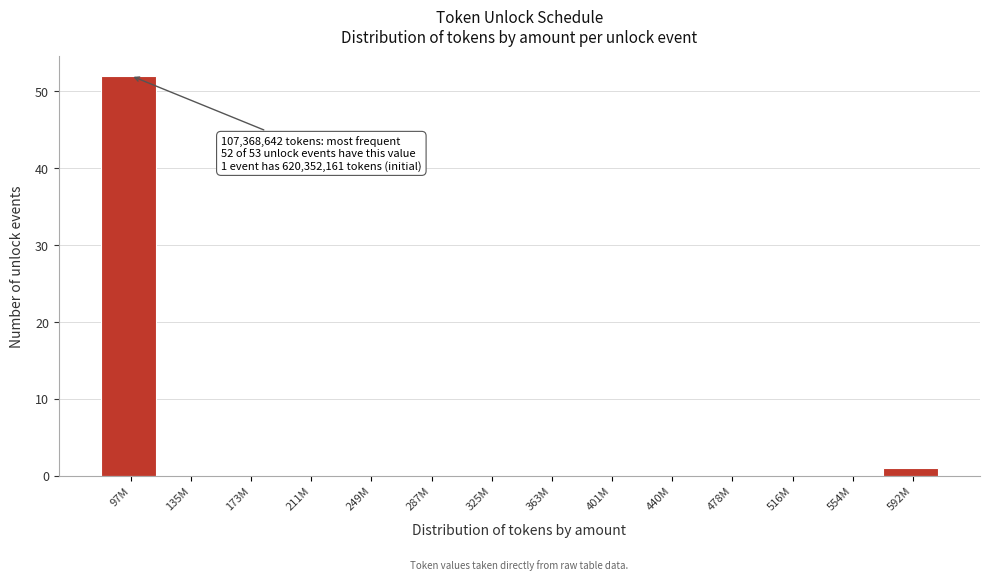

Reading left to right, transcribe all the data shown in this chart.

97M=52	135M=0	173M=0	211M=0	249M=0	287M=0	325M=0	363M=0	401M=0	440M=0	478M=0	516M=0	554M=0	592M=1